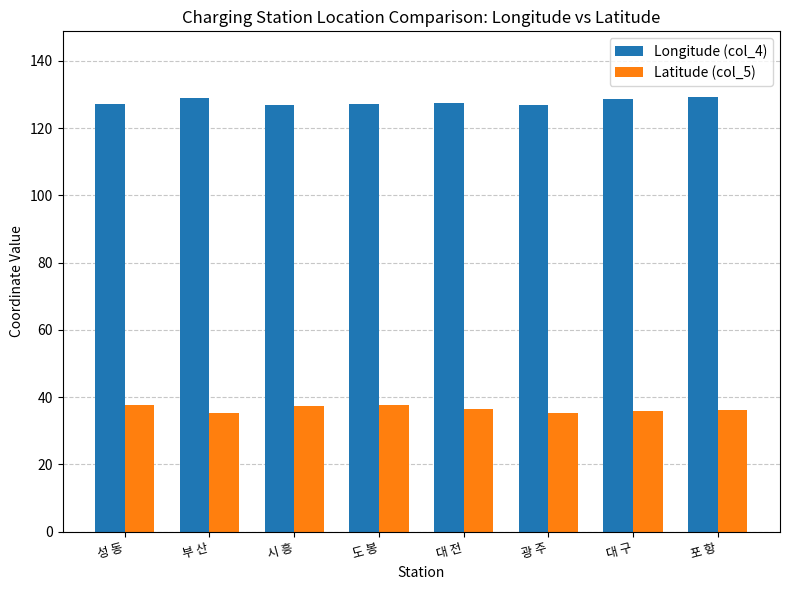

What are all the series names shown in the legend?

Longitude (col_4), Latitude (col_5)